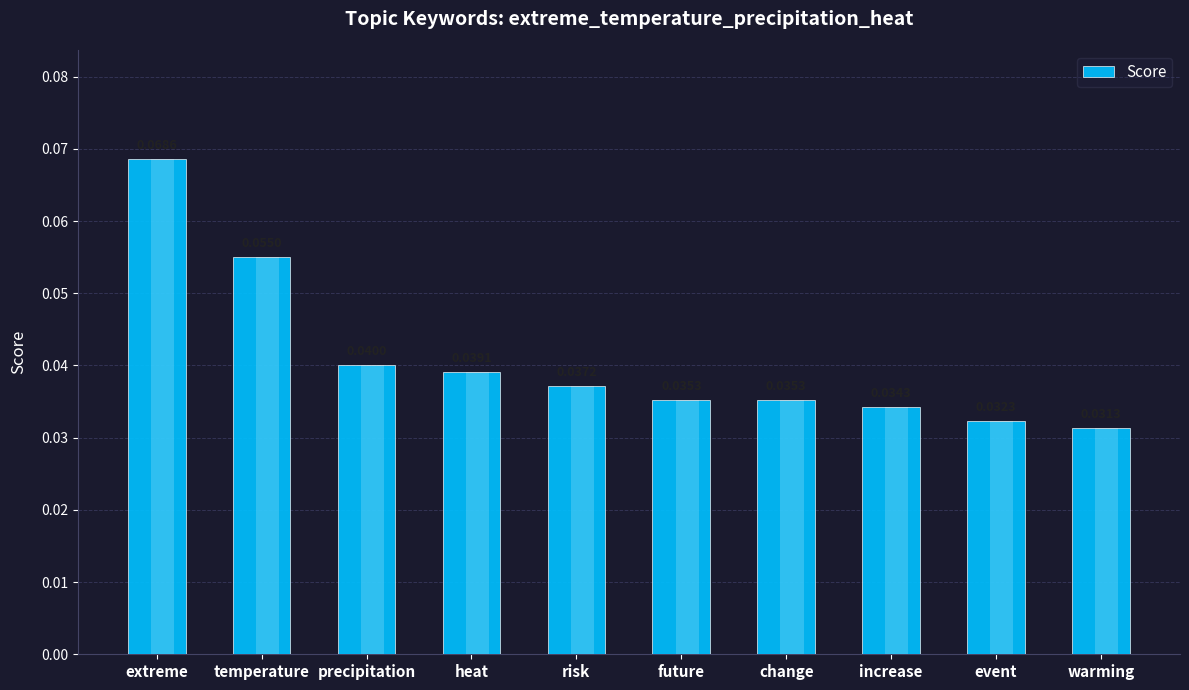

Between warming and precipitation, which is larger?

precipitation